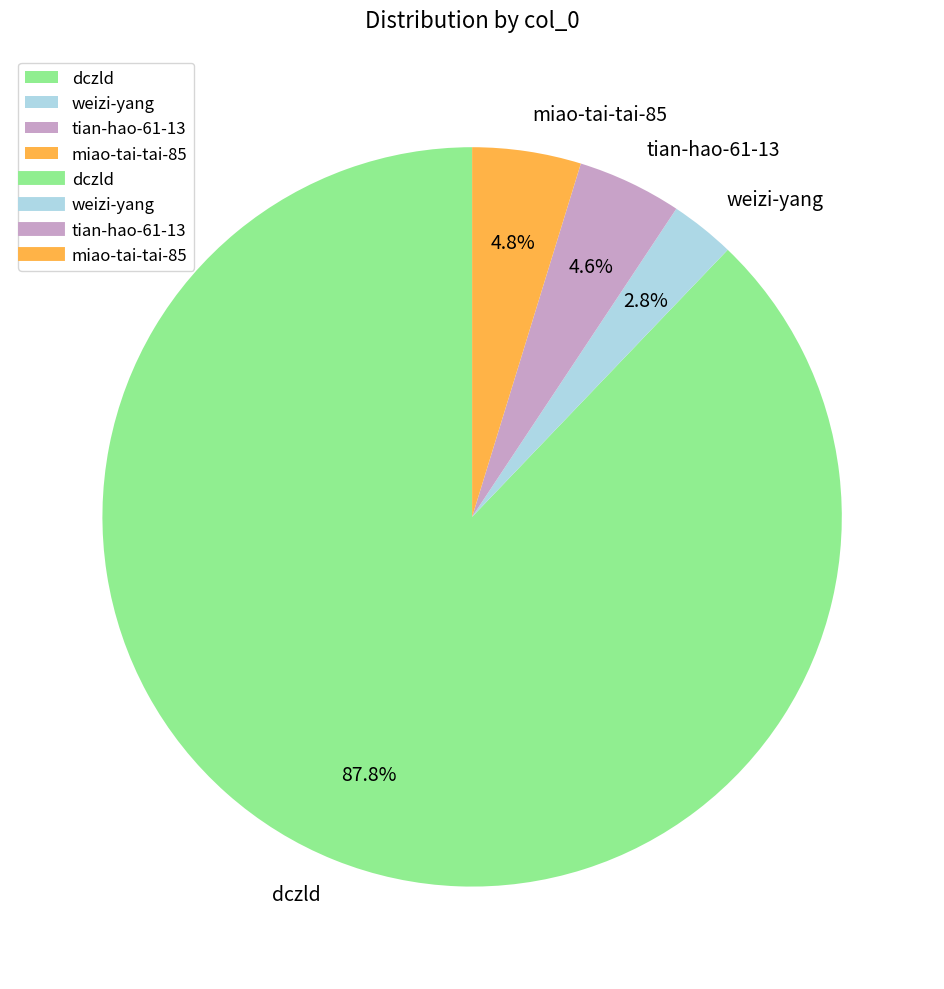

To the nearest percent, what is the average slice percentage?

25%